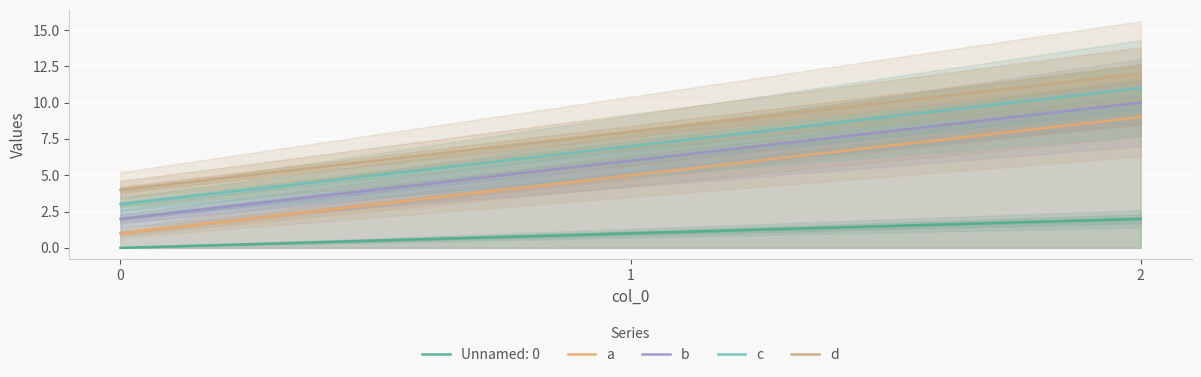

Where does the b series first go above 6?

2